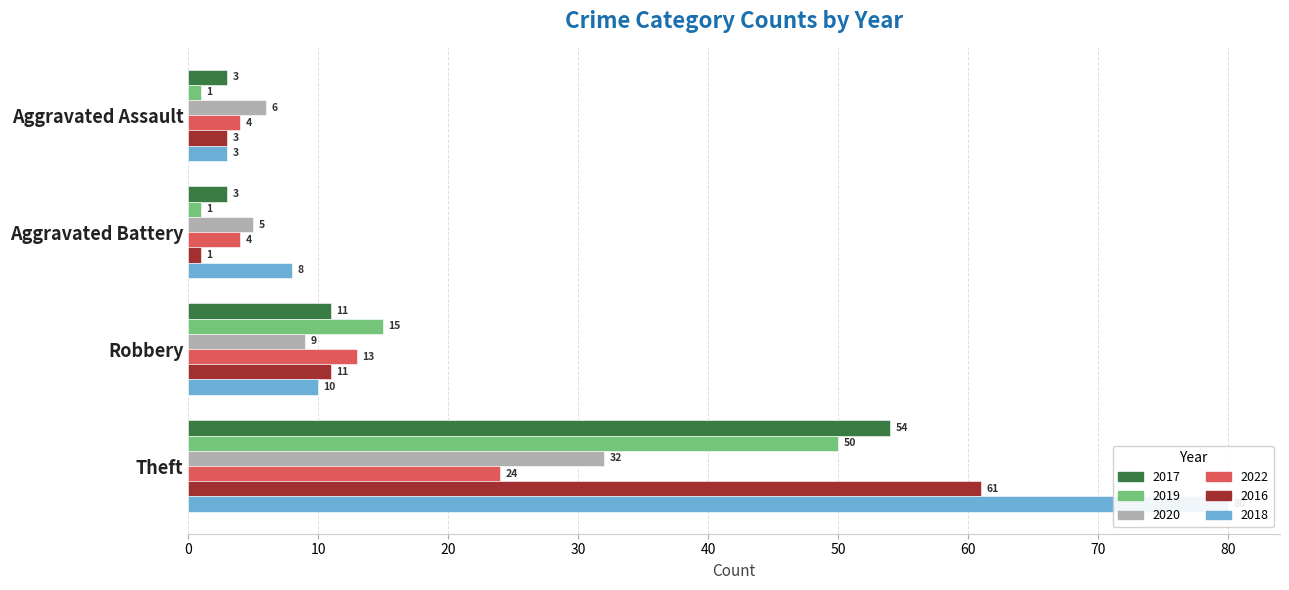

Where does the 2020 series first go above 9?

Theft